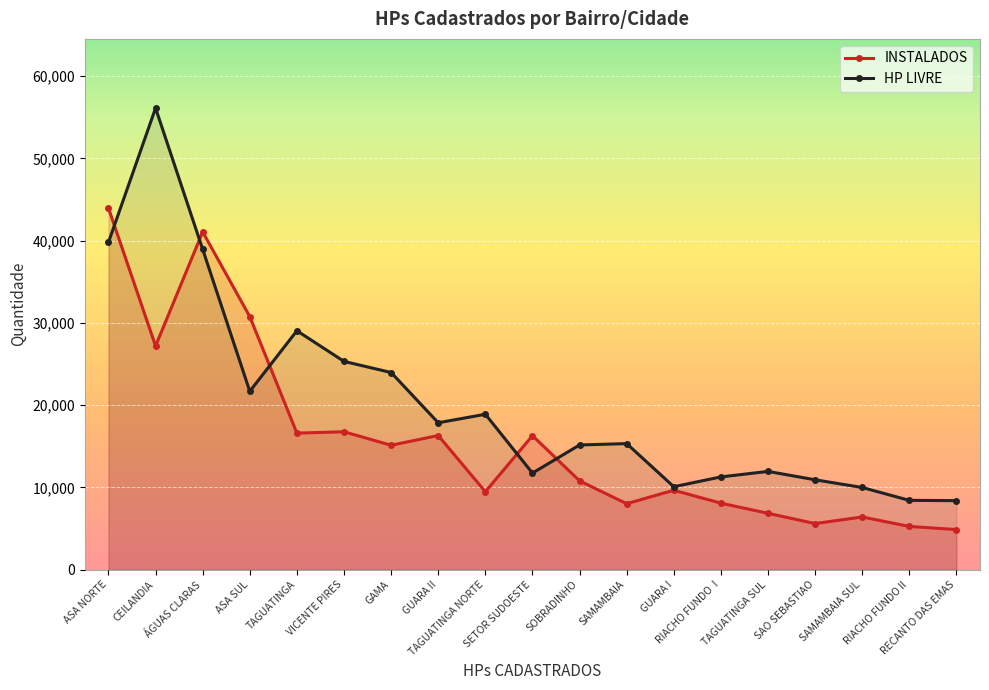

What is the label of the 8th point from the left?

GUARA II